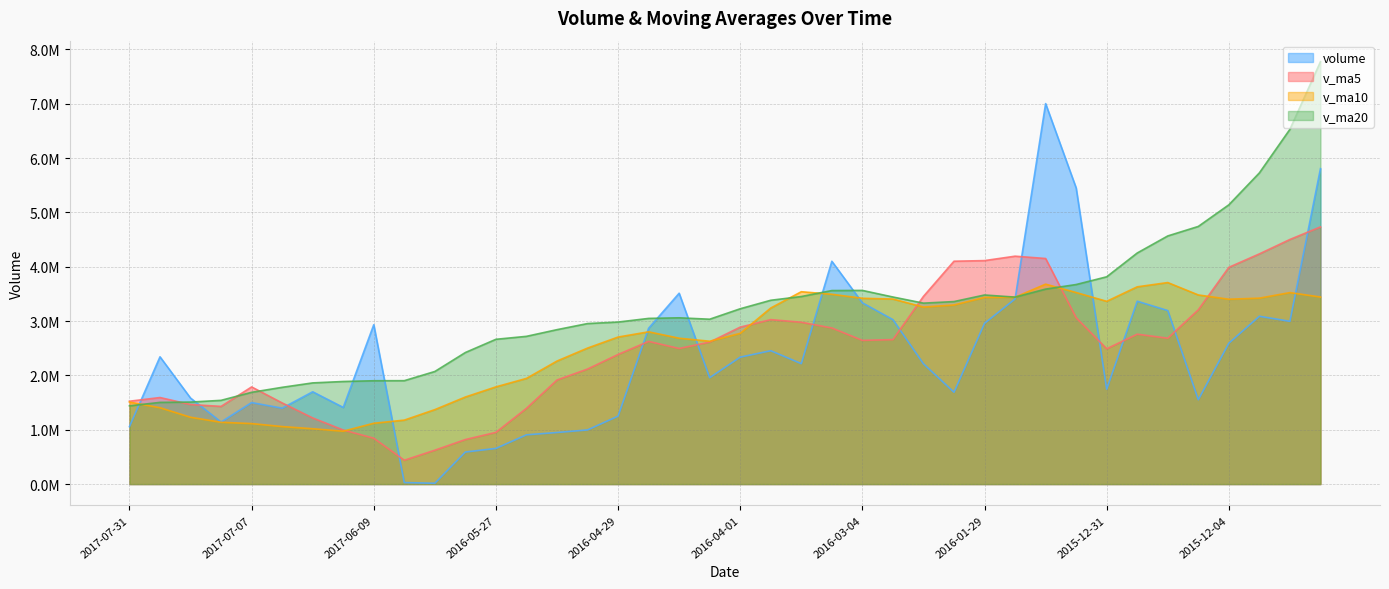

Is it true that v_ma10 equals 3422320.5 at 2015-11-27?

True